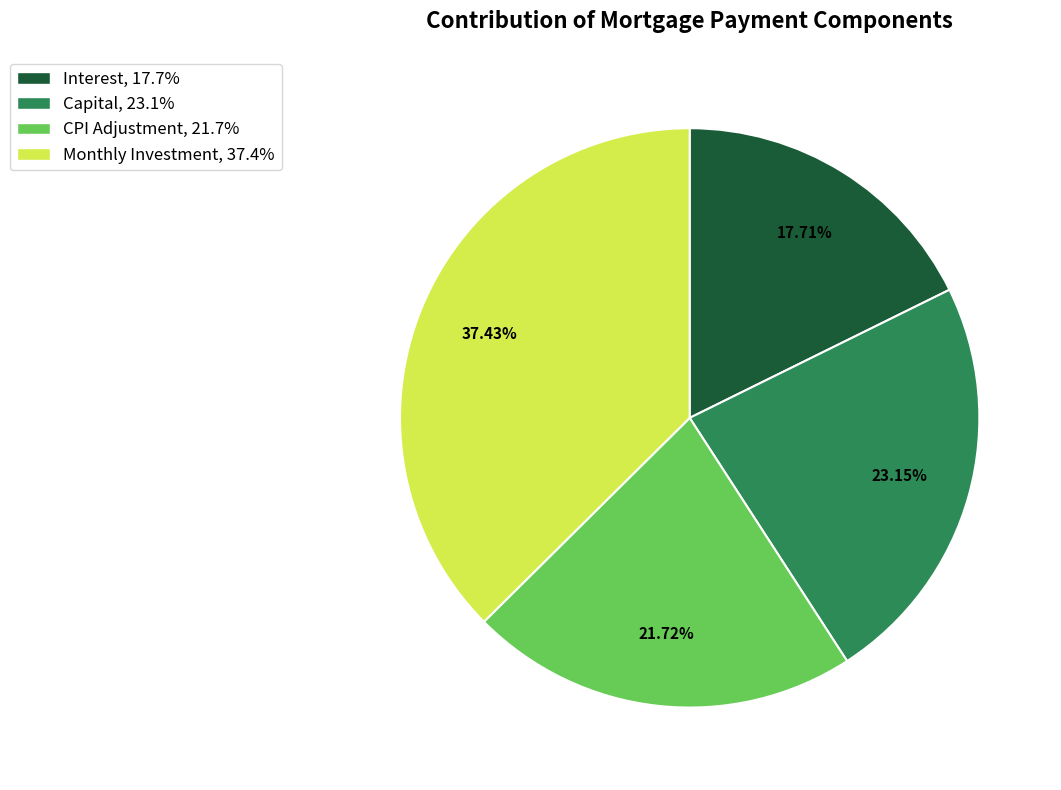

Is there any slice that represents more than half of the pie?

No